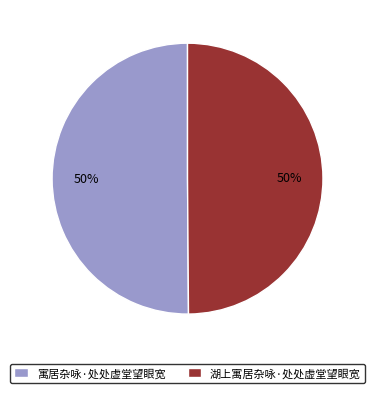

How many slices are in this pie chart?

2